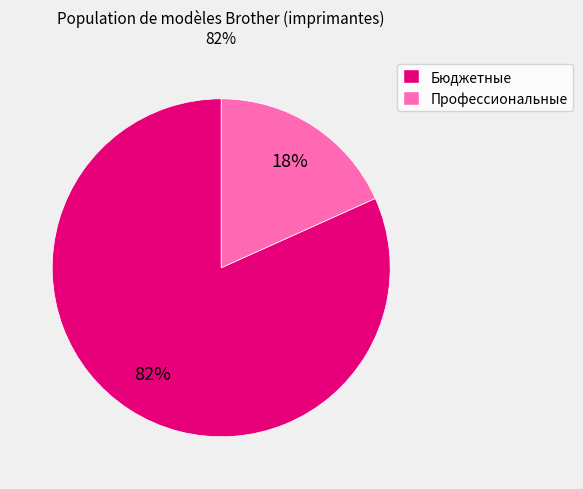

Is there a majority slice in this chart?

Yes